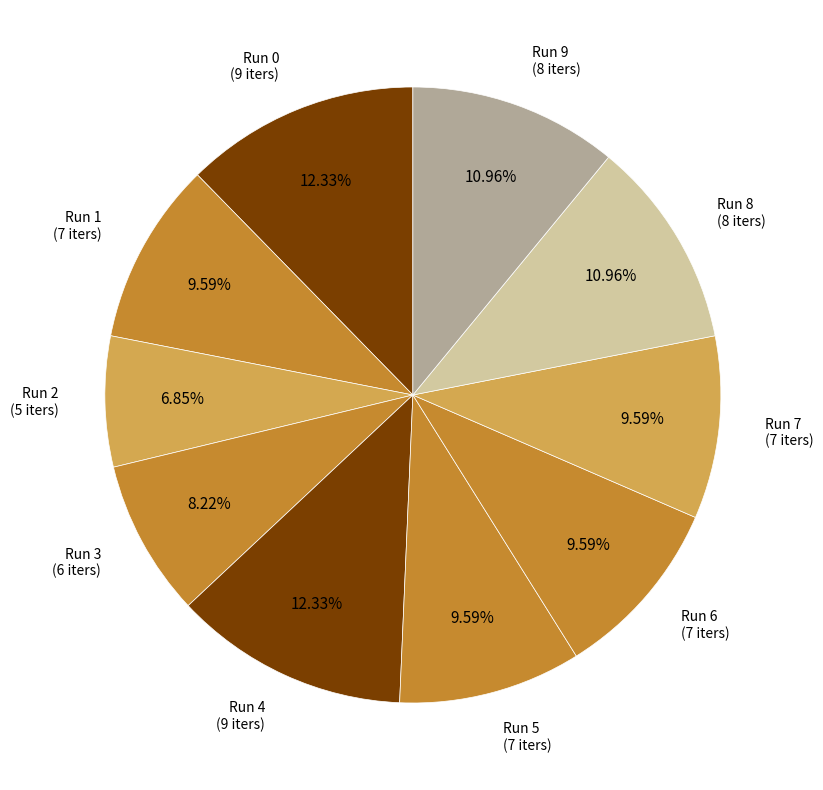

Does Run 7 account for over 50% of the chart?

No